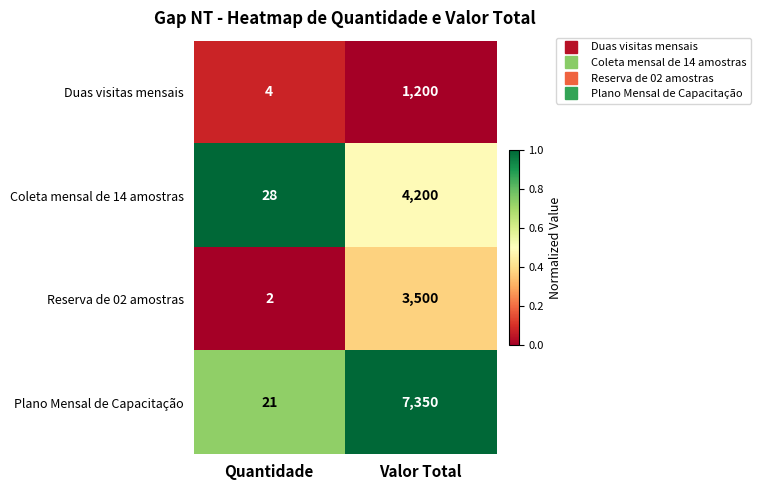

Is it true that Duas visitas mensais equals 2135 at Valor Total?

False